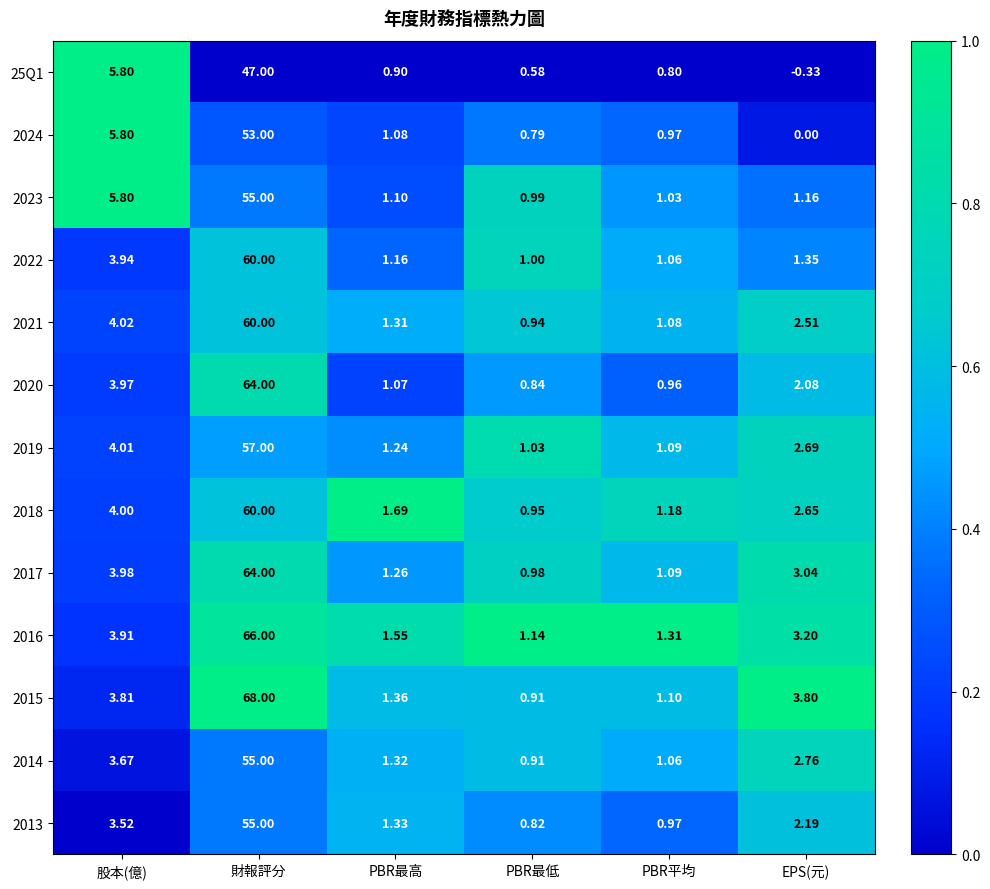

At which label does 2021 reach its minimum?

PBR最低